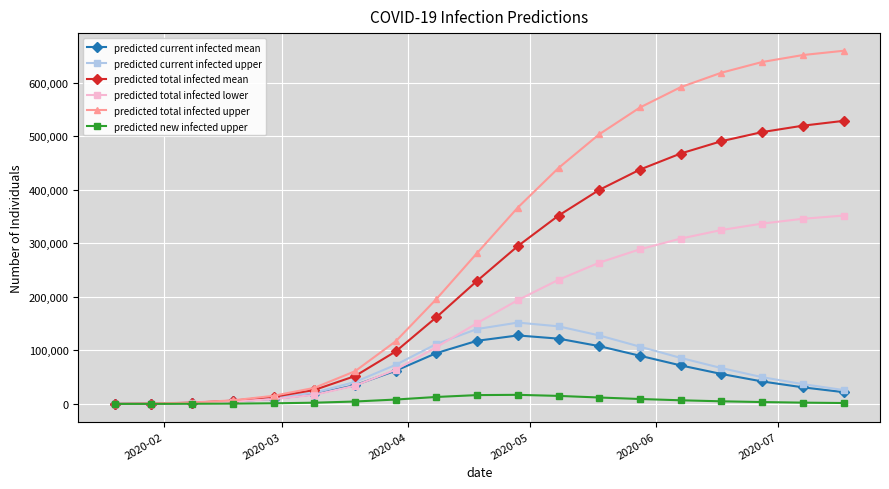

Which series has the largest total across all categories?

predicted total infected upper